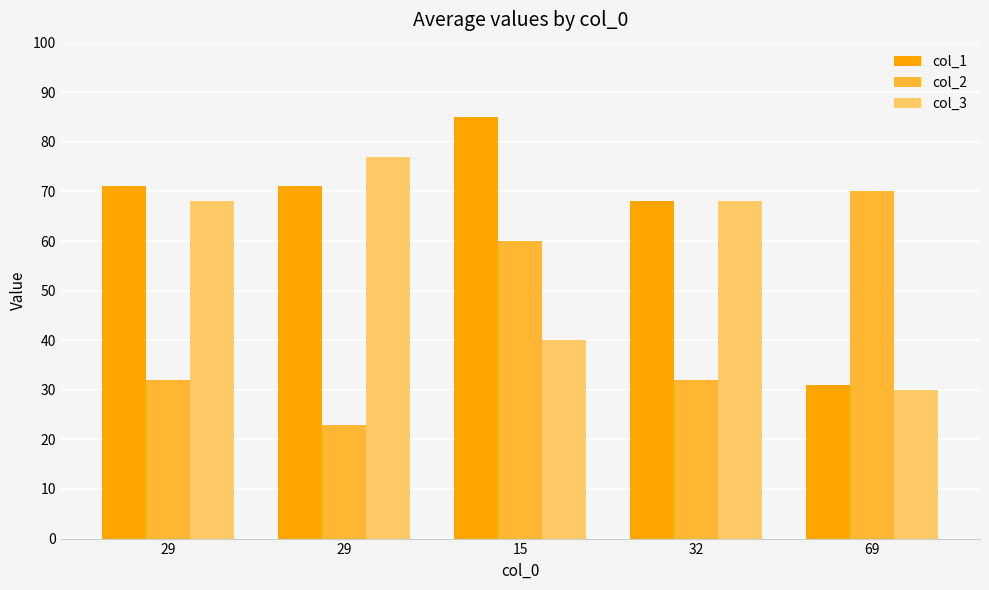

How many bars are there in total?

15